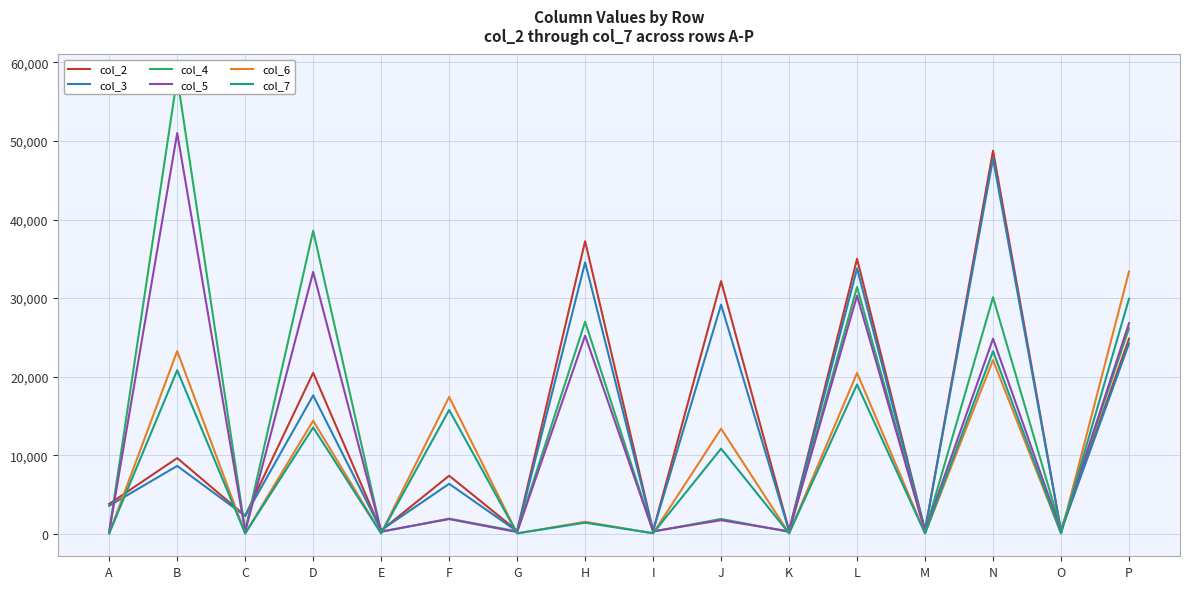

Reading right to left, transcribe all the data shown in this chart.

col_2: P=24822	O=341	N=48753	M=427	L=34999	K=418	J=32160	I=385	H=37240	G=392	F=7394	E=413	D=20486	C=2297	B=9637	A=3801
col_3: P=24212	O=350	N=47743	M=429	L=33786	K=360	J=29164	I=404	H=34544	G=310	F=6365	E=460	D=17612	C=2274	B=8638	A=3568
col_4: P=26158	O=552	N=30102	M=274	L=31420	K=234	J=1889	I=272	H=26996	G=306	F=1925	E=246	D=38568	C=405	B=58102	A=265
col_5: P=26806	O=339	N=24830	M=299	L=30306	K=317	J=1726	I=316	H=25212	G=217	F=1872	E=286	D=33327	C=260	B=51002	A=275
col_6: P=33379	O=42	N=22118	M=55	L=20471	K=51	J=13373	I=58	H=1527	G=46	F=17420	E=54	D=14386	C=40	B=23255	A=50
col_7: P=29926	O=57	N=23234	M=49	L=19008	K=57	J=10840	I=75	H=1408	G=59	F=15762	E=53	D=13534	C=47	B=20820	A=55